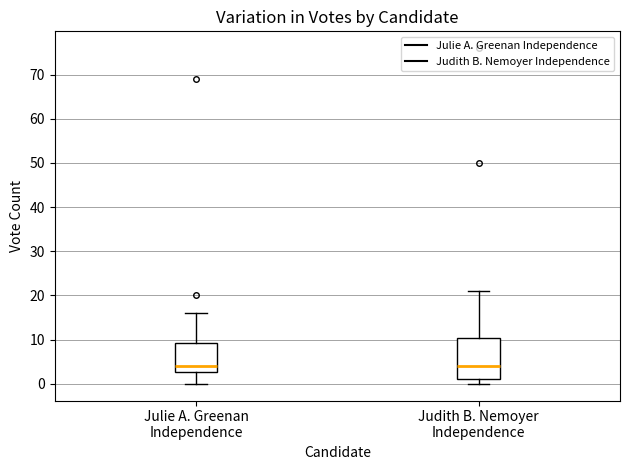

Where does the upper whisker of the box for Julie A. Greenan Independence end on the y-axis? The values are not printed on the chart, so give them approximately, as read against the axis.

16